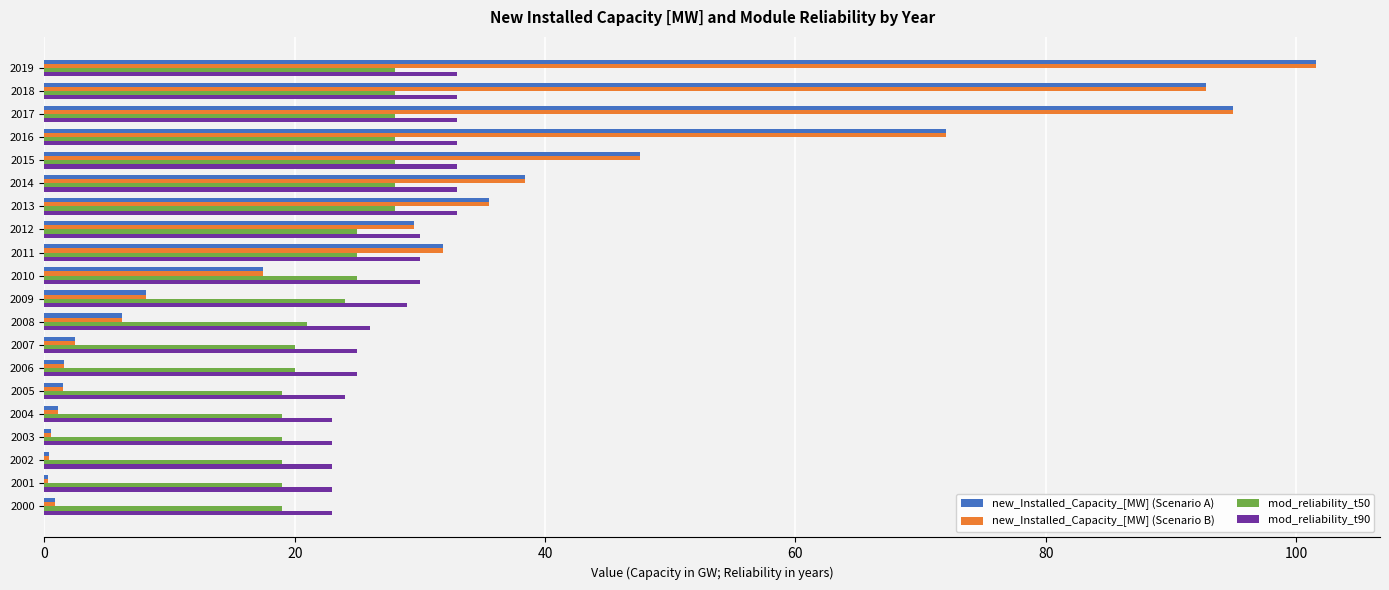

What are all the series names shown in the legend?

new_Installed_Capacity_[MW] (Scenario A), new_Installed_Capacity_[MW] (Scenario B), mod_reliability_t50, mod_reliability_t90